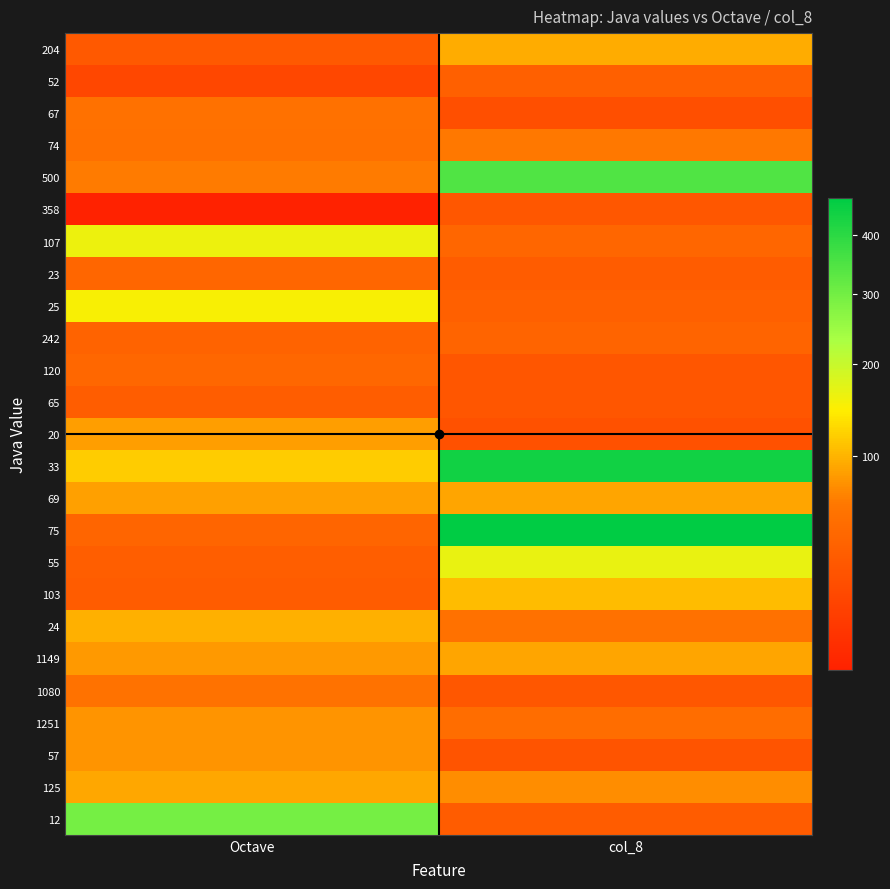

Reading left to right, list all the values displayed in this chart.

204: Octave=28	col_8=94
52: Octave=15	col_8=35
67: Octave=53	col_8=21
74: Octave=52	col_8=62
500: Octave=64	col_8=347
358: Octave=4	col_8=27
107: Octave=160	col_8=41
23: Octave=41	col_8=31
25: Octave=150	col_8=35
242: Octave=38	col_8=39
120: Octave=42	col_8=26
65: Octave=32	col_8=26
20: Octave=85	col_8=22
33: Octave=118	col_8=440
69: Octave=86	col_8=90
75: Octave=40	col_8=470
55: Octave=33	col_8=164
103: Octave=31	col_8=105
24: Octave=97	col_8=54
1149: Octave=82	col_8=89
1080: Octave=56	col_8=27
1251: Octave=78	col_8=49
57: Octave=78	col_8=24
125: Octave=91	col_8=74
12: Octave=295	col_8=31